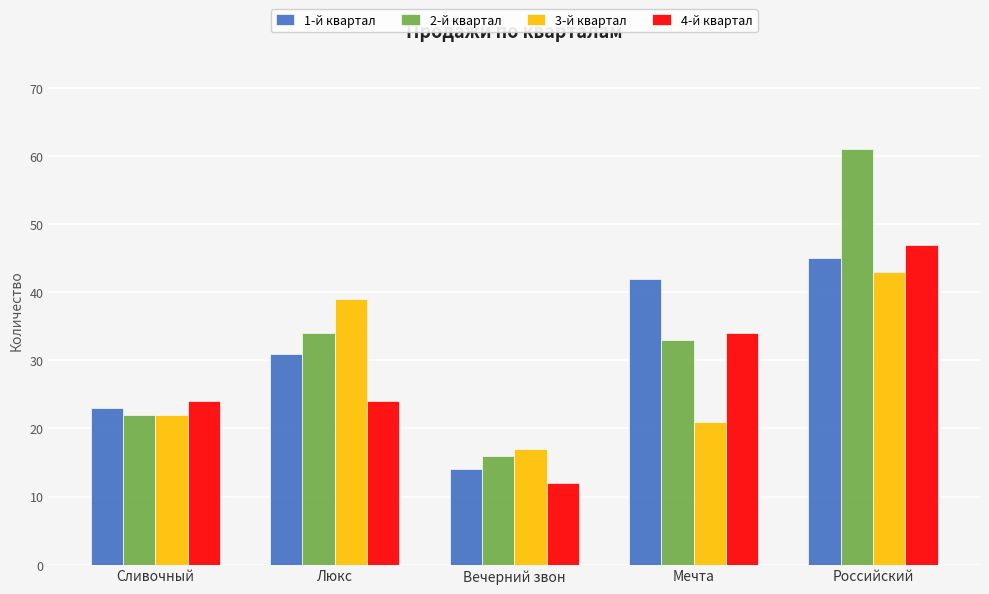

What is the minimum value shown in the chart?

12